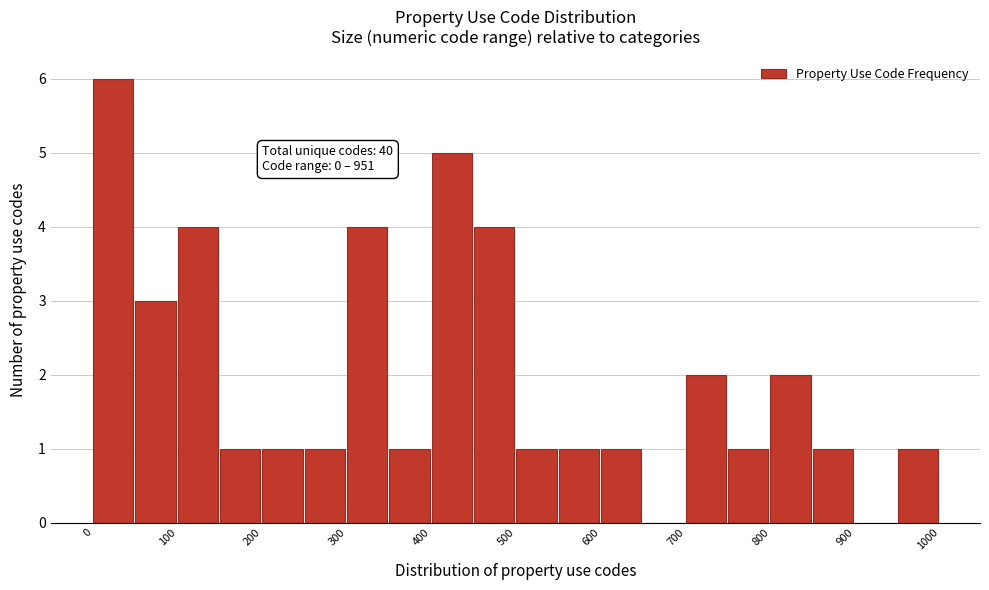

Which range on the x-axis has the tallest bar?

0 to 50